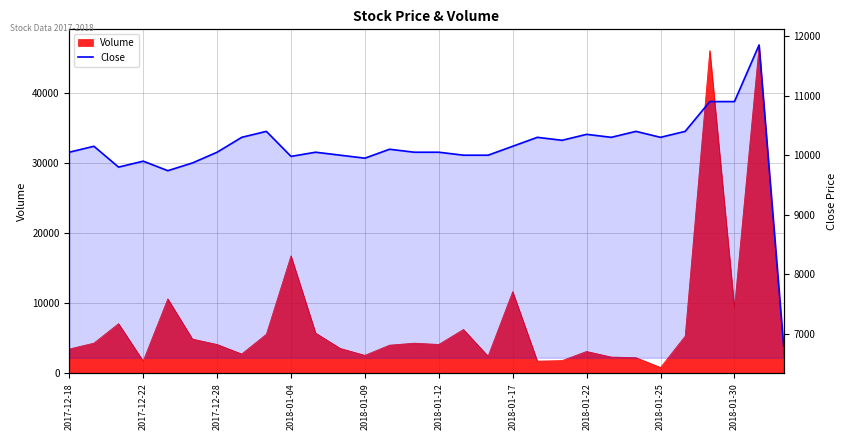

What is the difference between the second highest and second lowest values?

1160